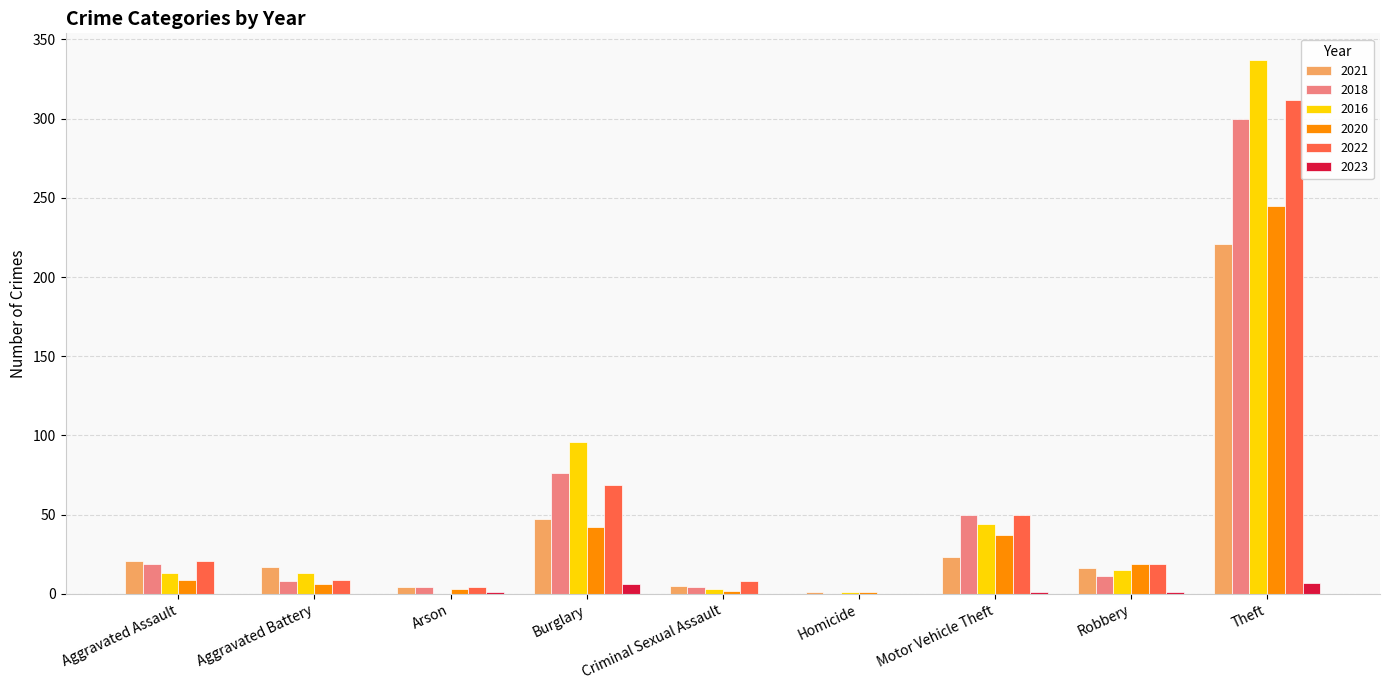

What is the total value across all series at Aggravated Assault?

83